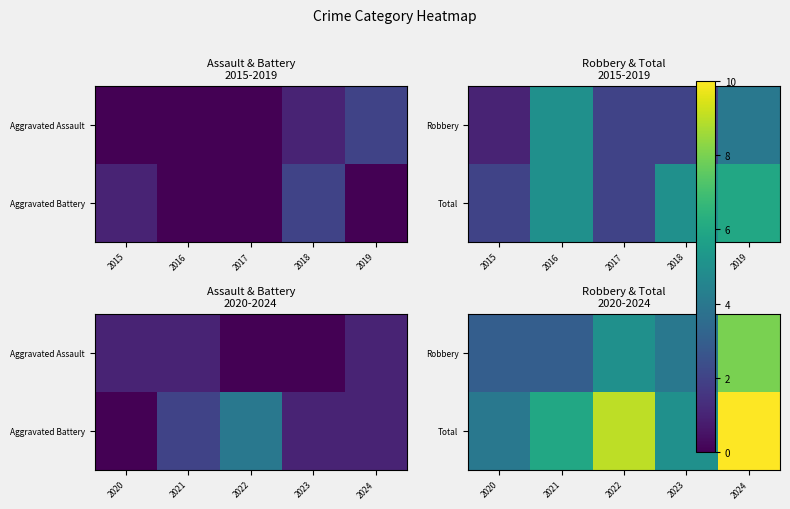

How many data points in Robbery are above 4?

2